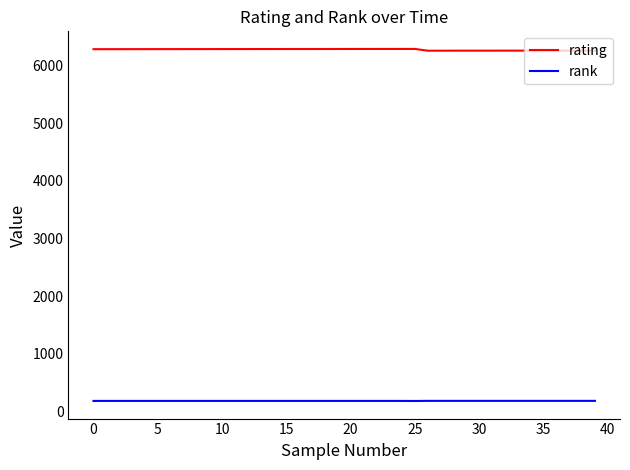

List the series in order of their peak value, lowest first.

rank, rating